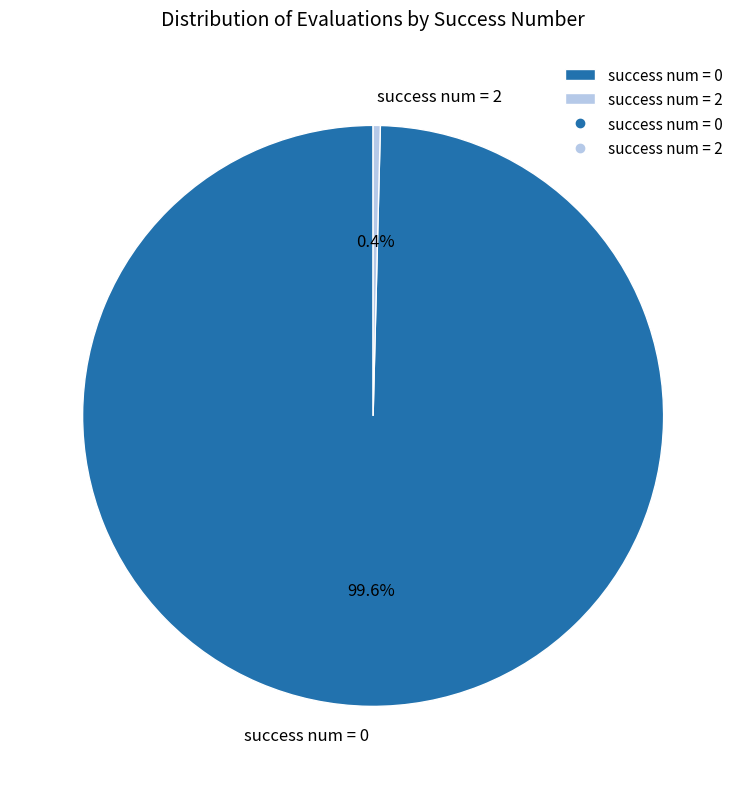

Which has a higher value, success num = 2 or success num = 0?

success num = 0